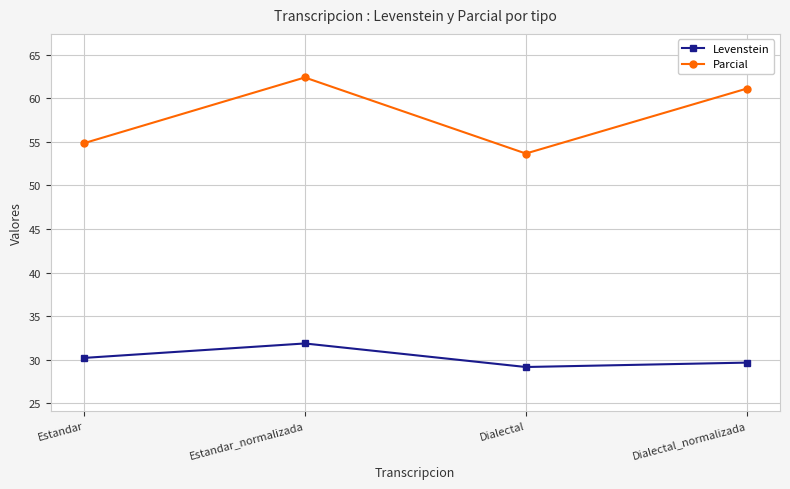

How many data points in Parcial are above 61?

2